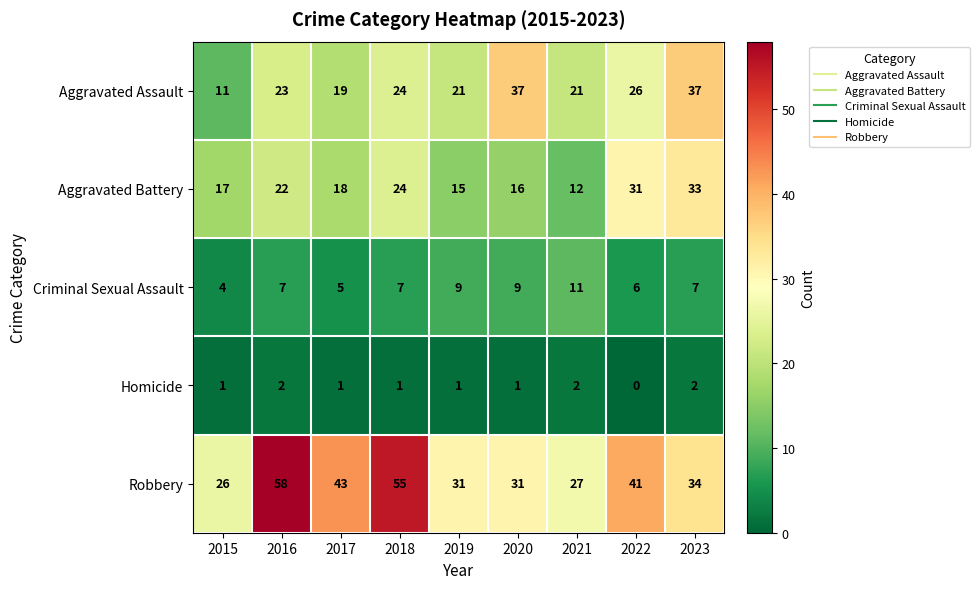

Rank the series at 2023 from lowest to highest value.

Homicide, Criminal Sexual Assault, Aggravated Battery, Robbery, Aggravated Assault